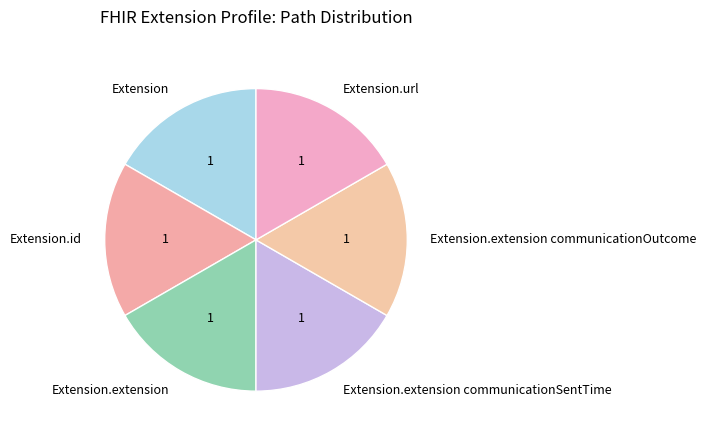

How many segments does this pie chart have?

6